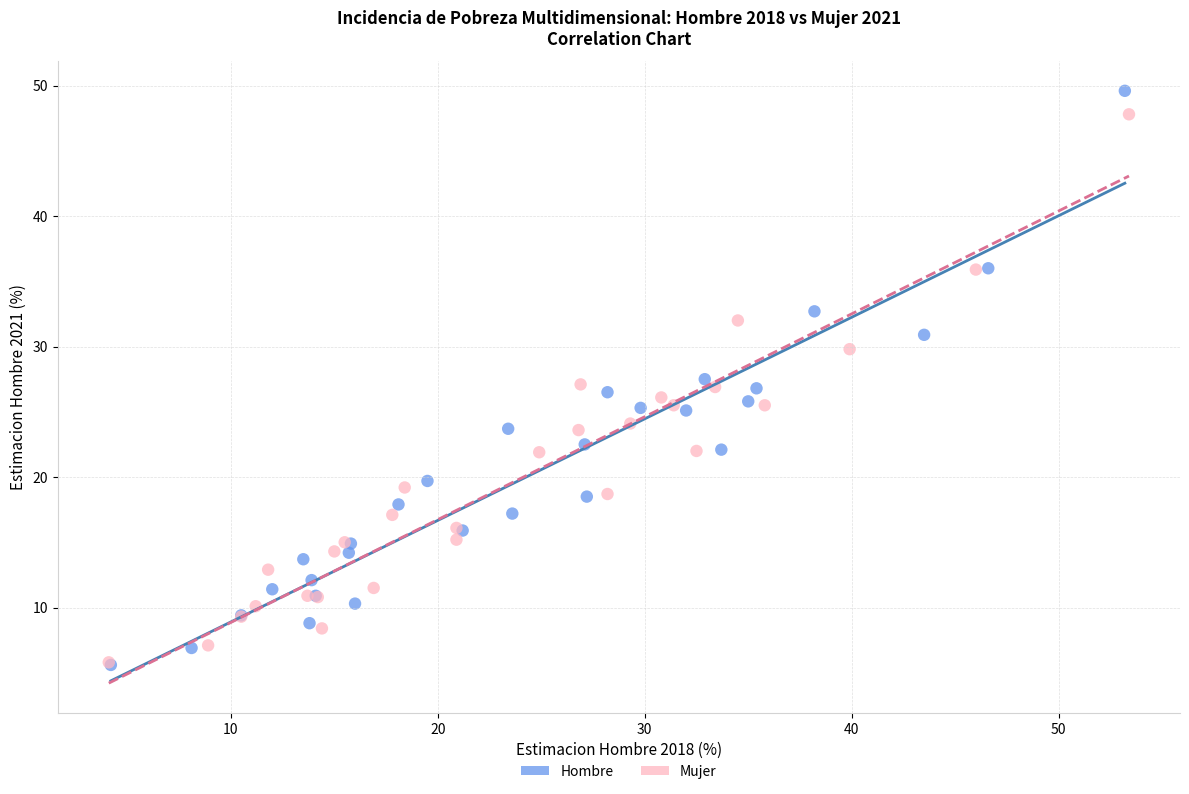

Which series has the widest spread of Y values?

Hombre